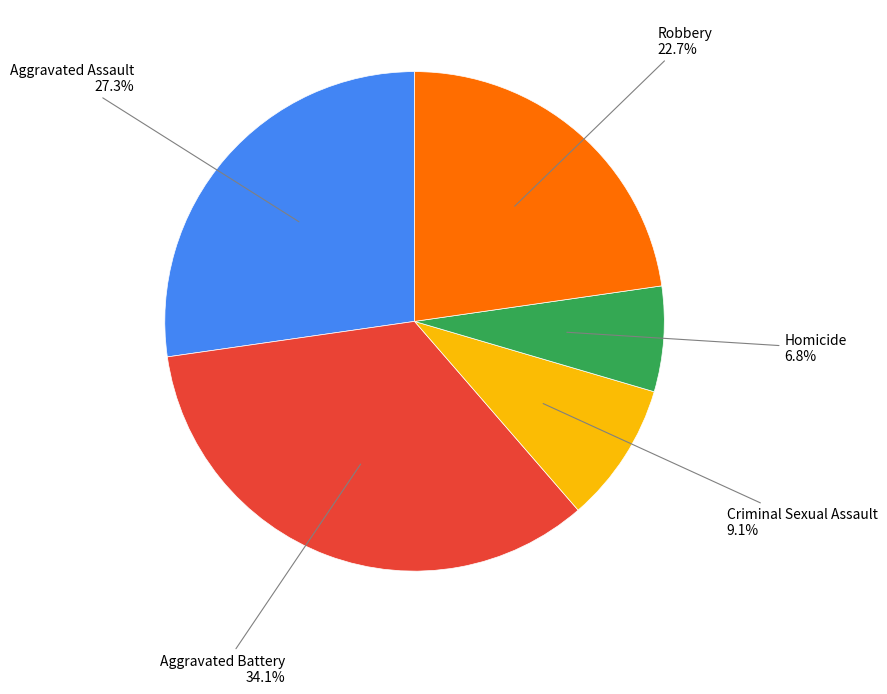

Is there any slice that represents more than half of the pie?

No